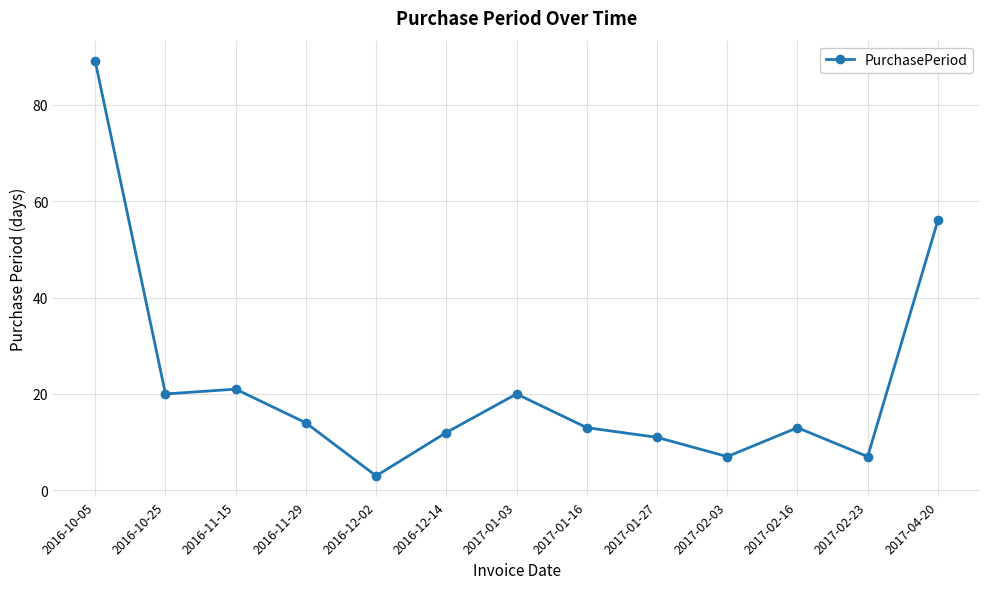

Reading right to left, transcribe all the data shown in this chart.

56	7	13	7	11	13	20	12	3	14	21	20	89